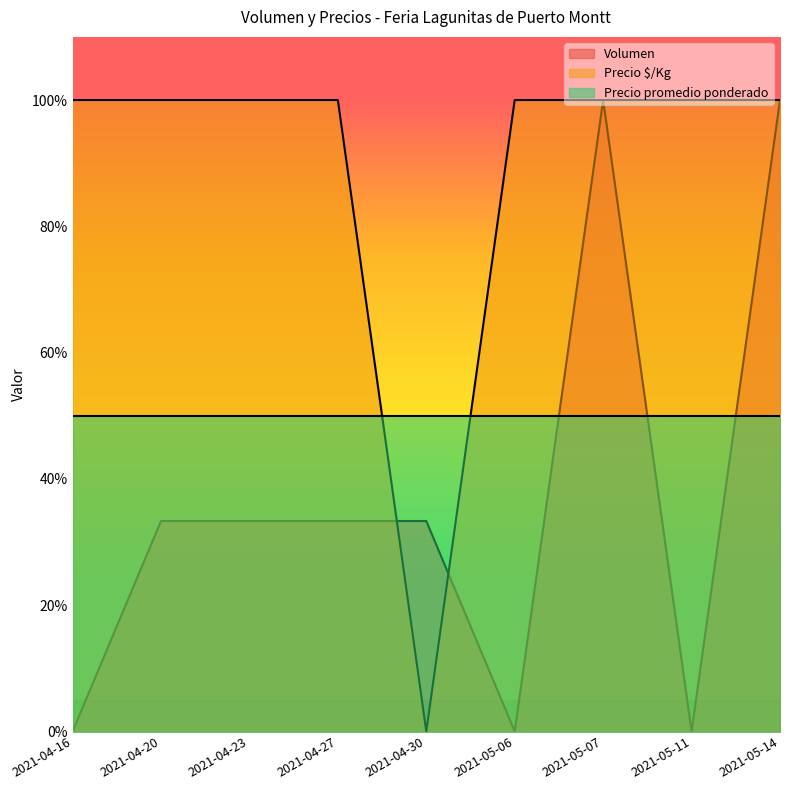

What is the difference between the maximum and minimum values in the Volumen series?

100.0